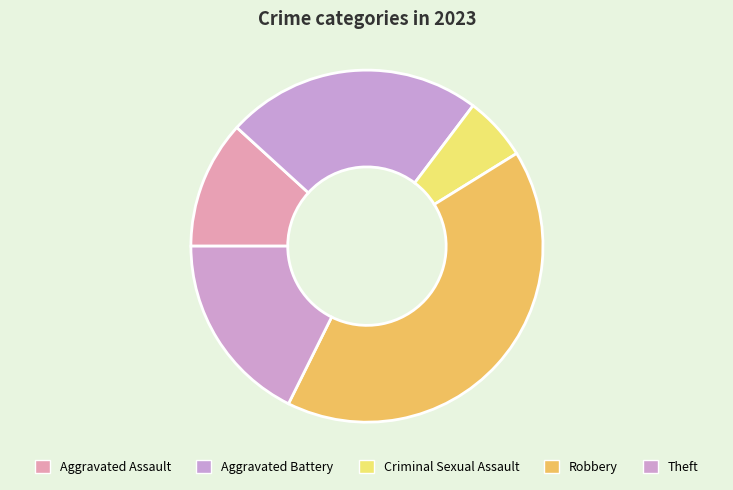

To the nearest percent, what portion does Theft represent?

18%